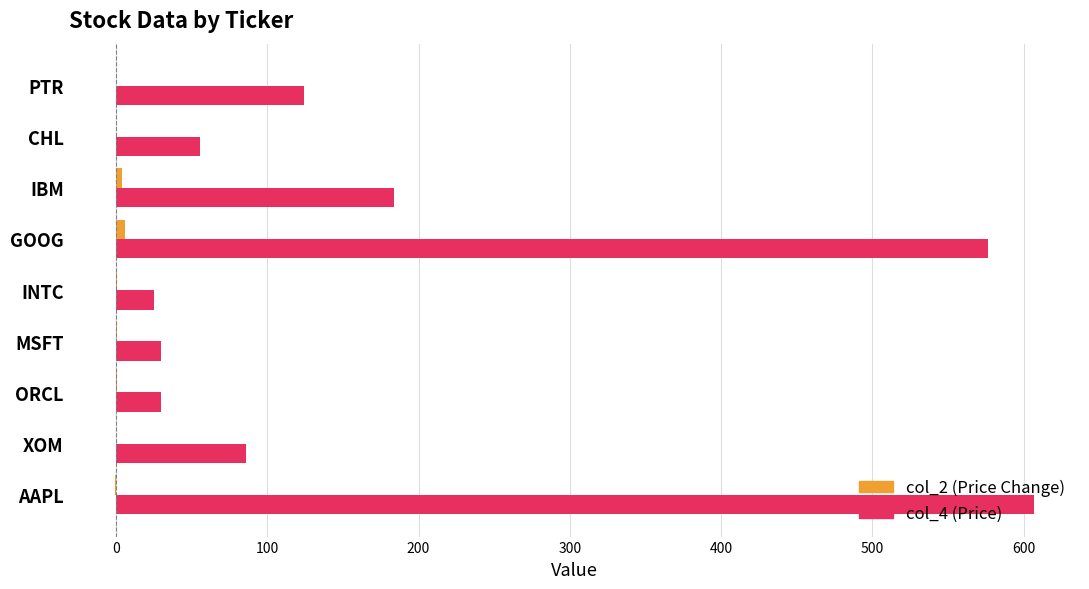

At which label does col_4 (Price) reach its peak?

AAPL